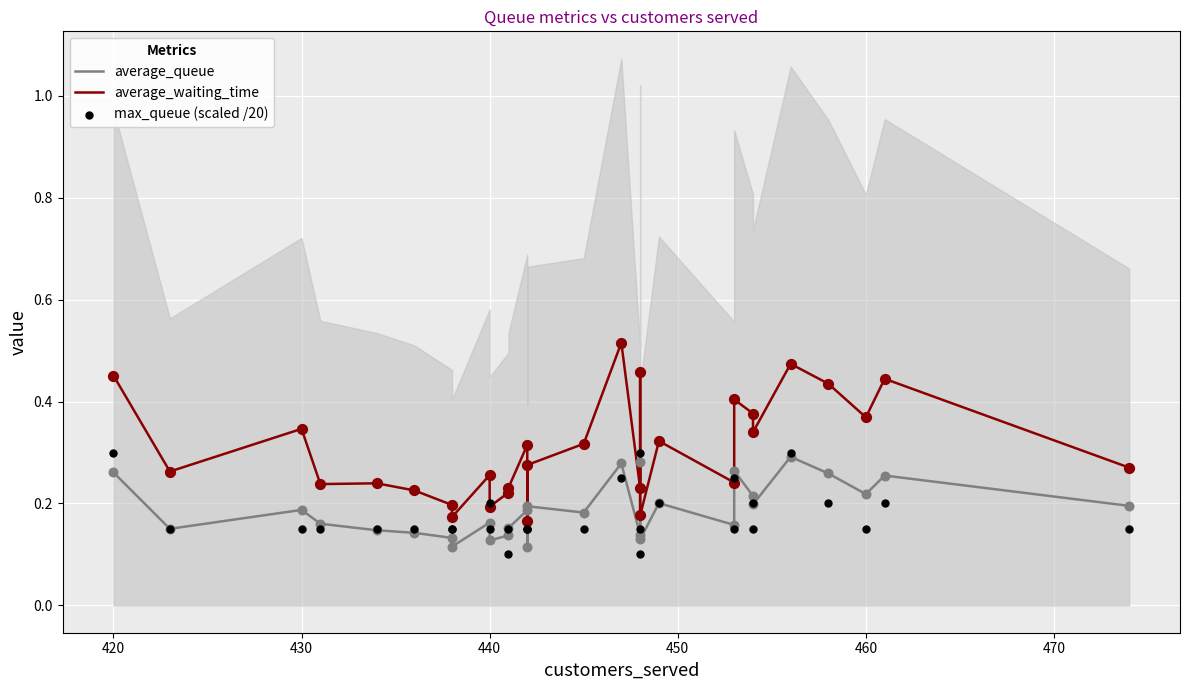

Which series contains the highest Y value?

average_waiting_time